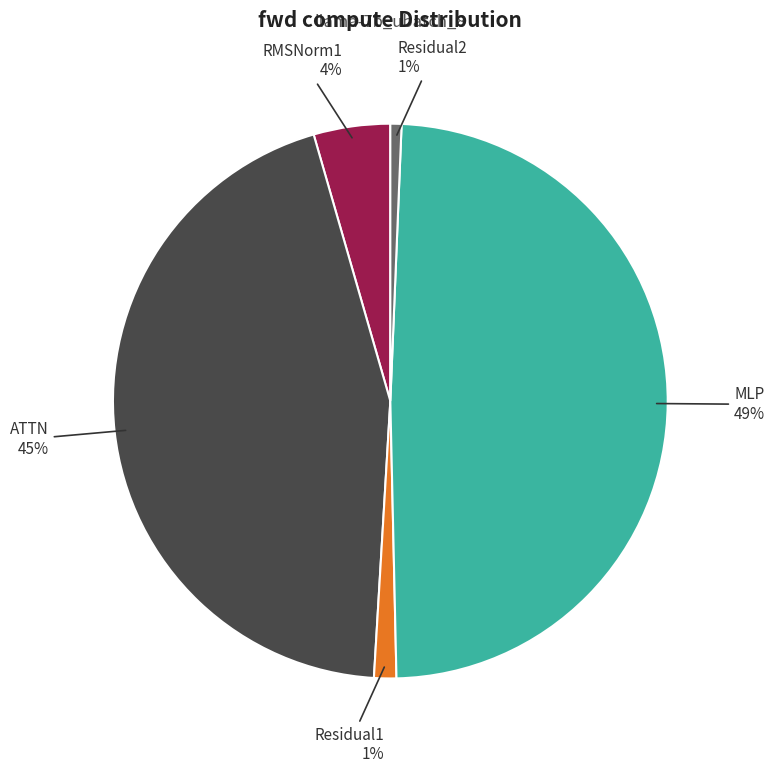

To the nearest percent, what is the average slice percentage?

20%